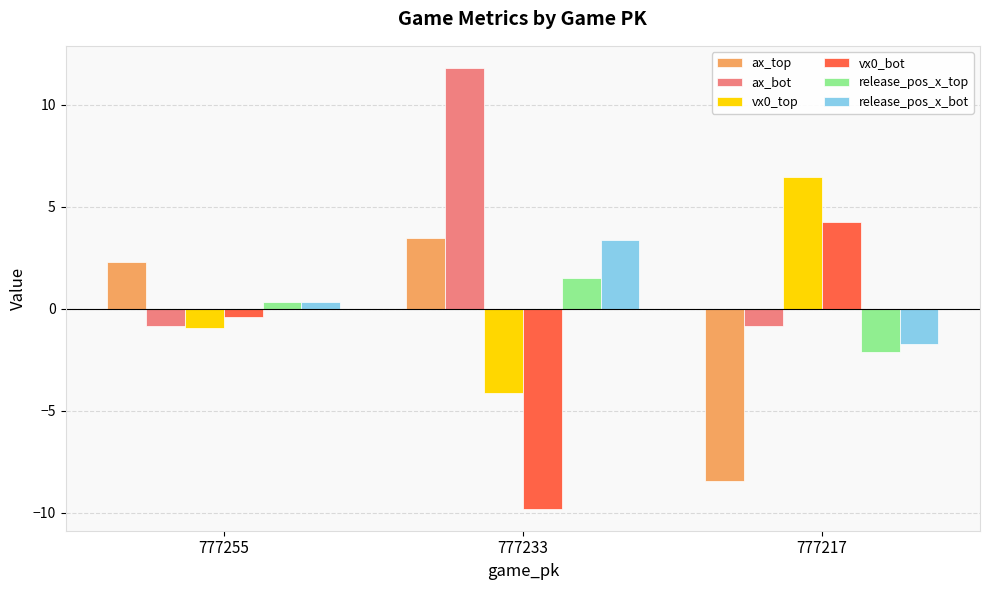

What is the total value across all series at 777217?

-2.4